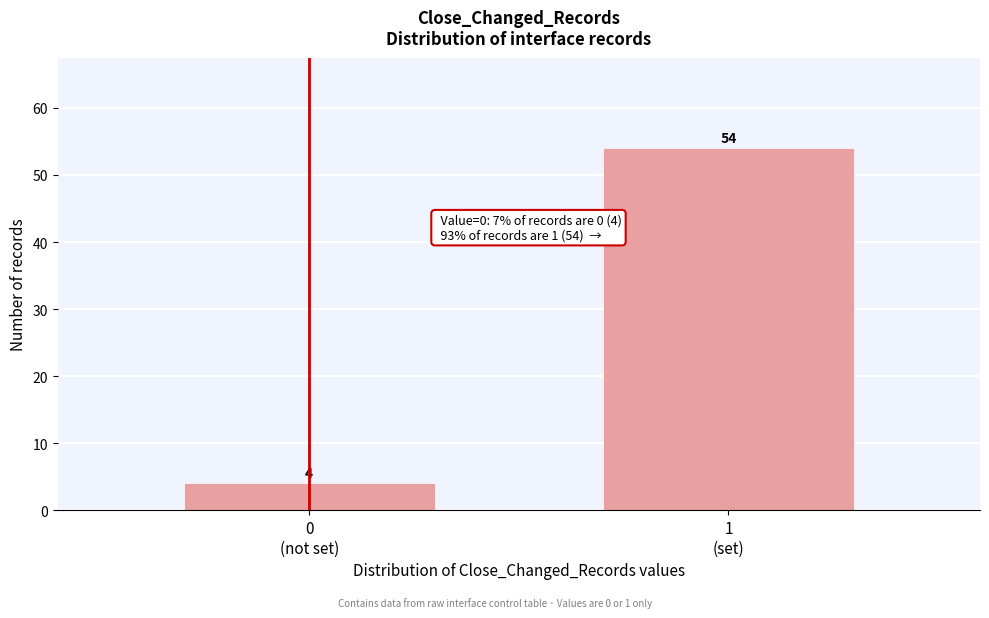

Reading right to left, what are all the values shown in this chart?

54	4